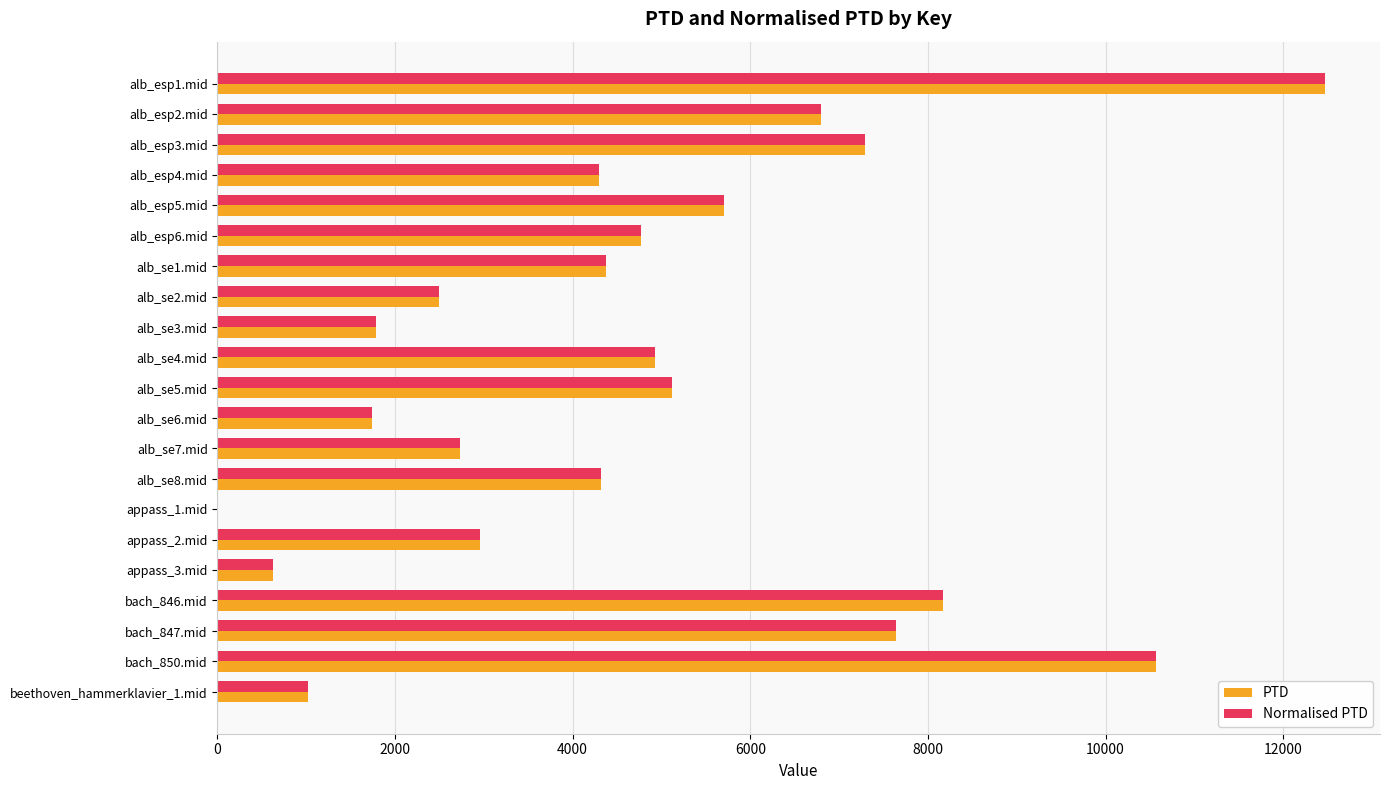

What is the sum of all Normalised PTD values?

99808.0